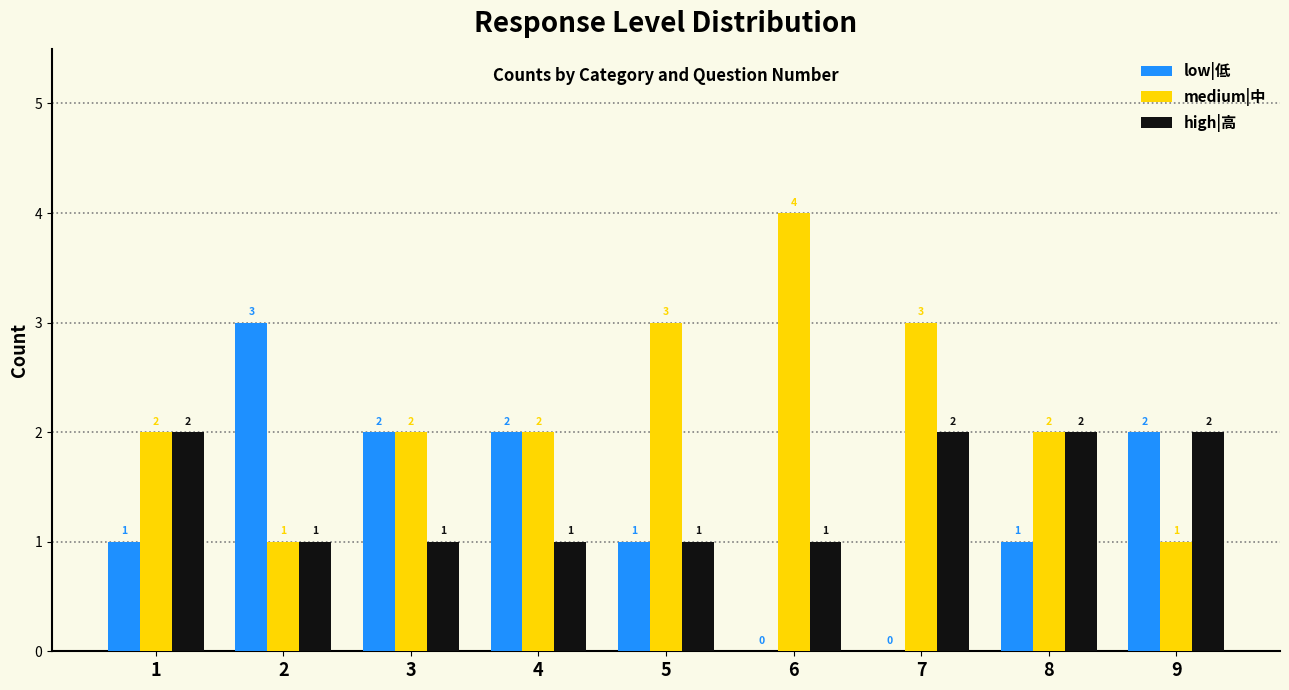

How many low|低 values are between 1 and 2?

6